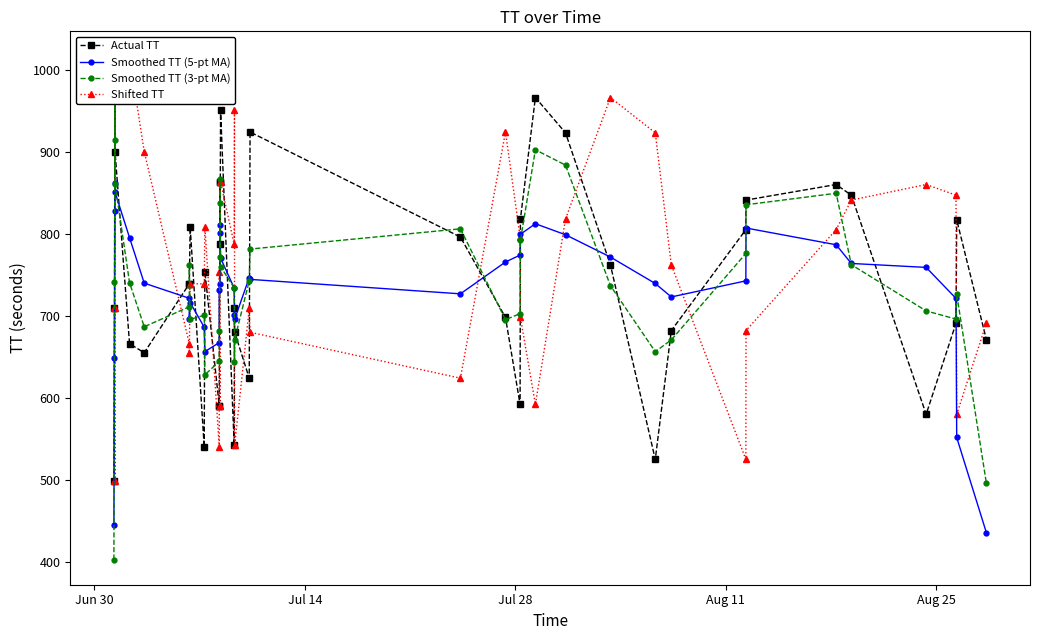

True or false: Shifted TT and Smoothed TT (5-pt MA) intersect in this chart.

True